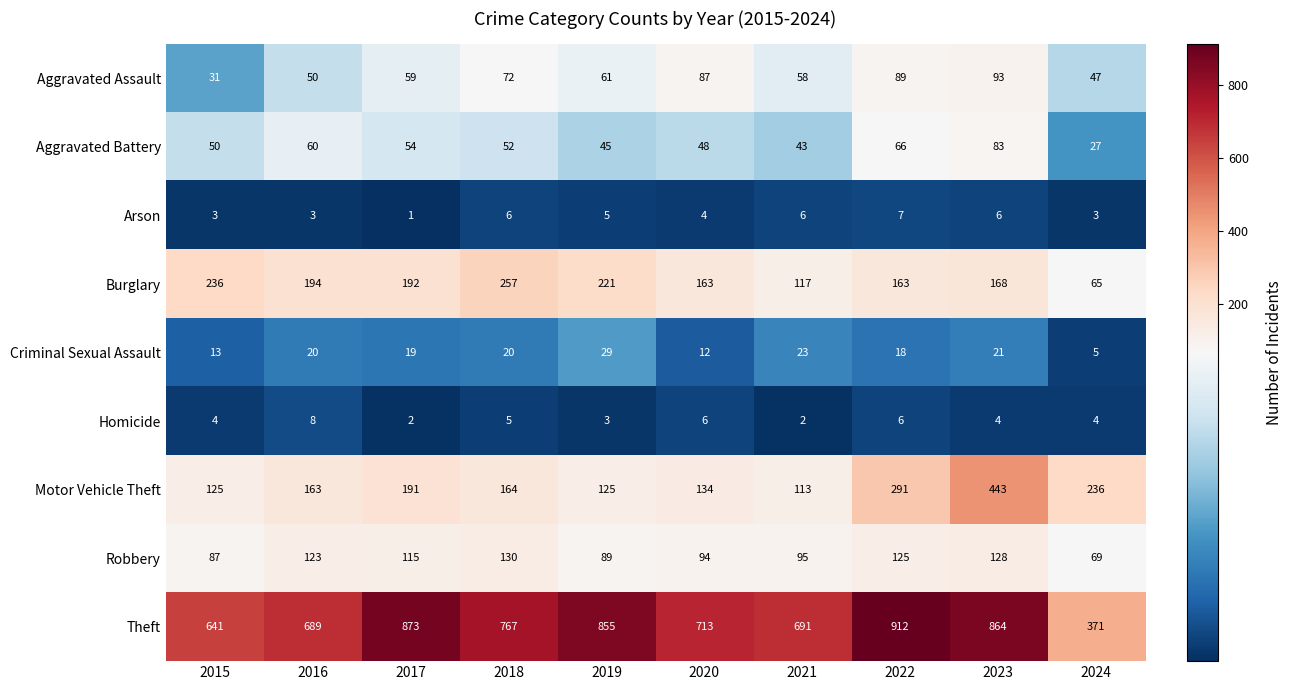

What is the total value across all series at 2015?

1190